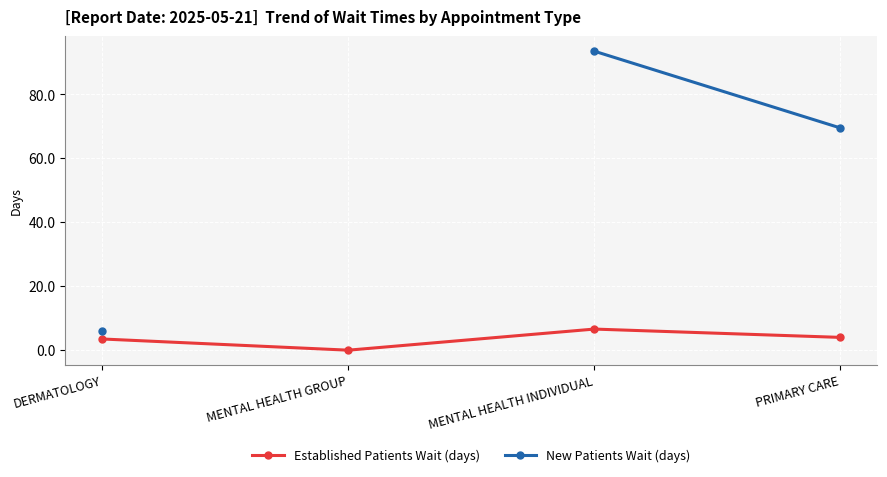

True or false: Established Patients Wait (days) and New Patients Wait (days) intersect in this chart.

False